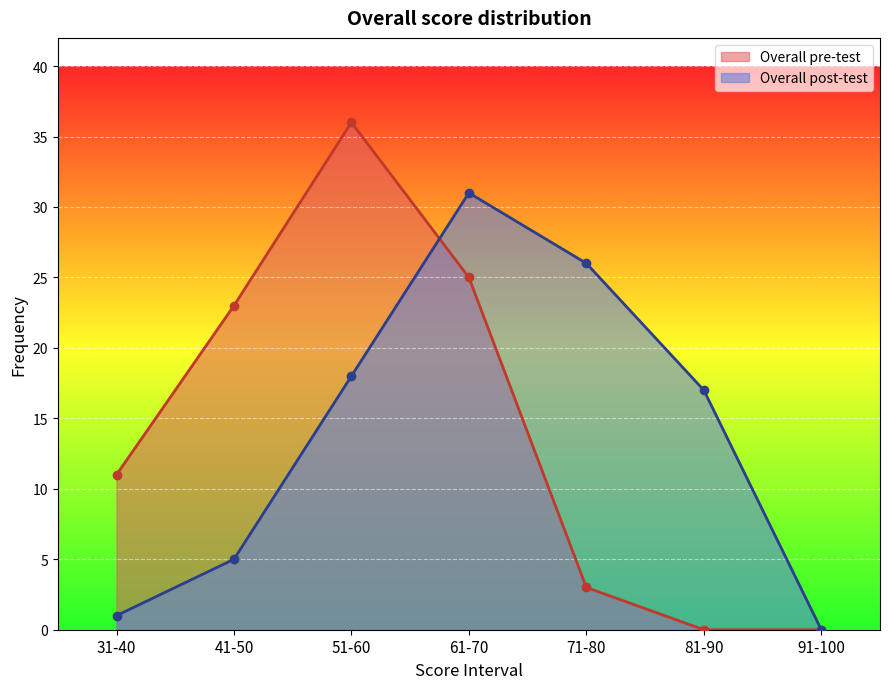

How many values in the Overall post-test series exceed 17?

3